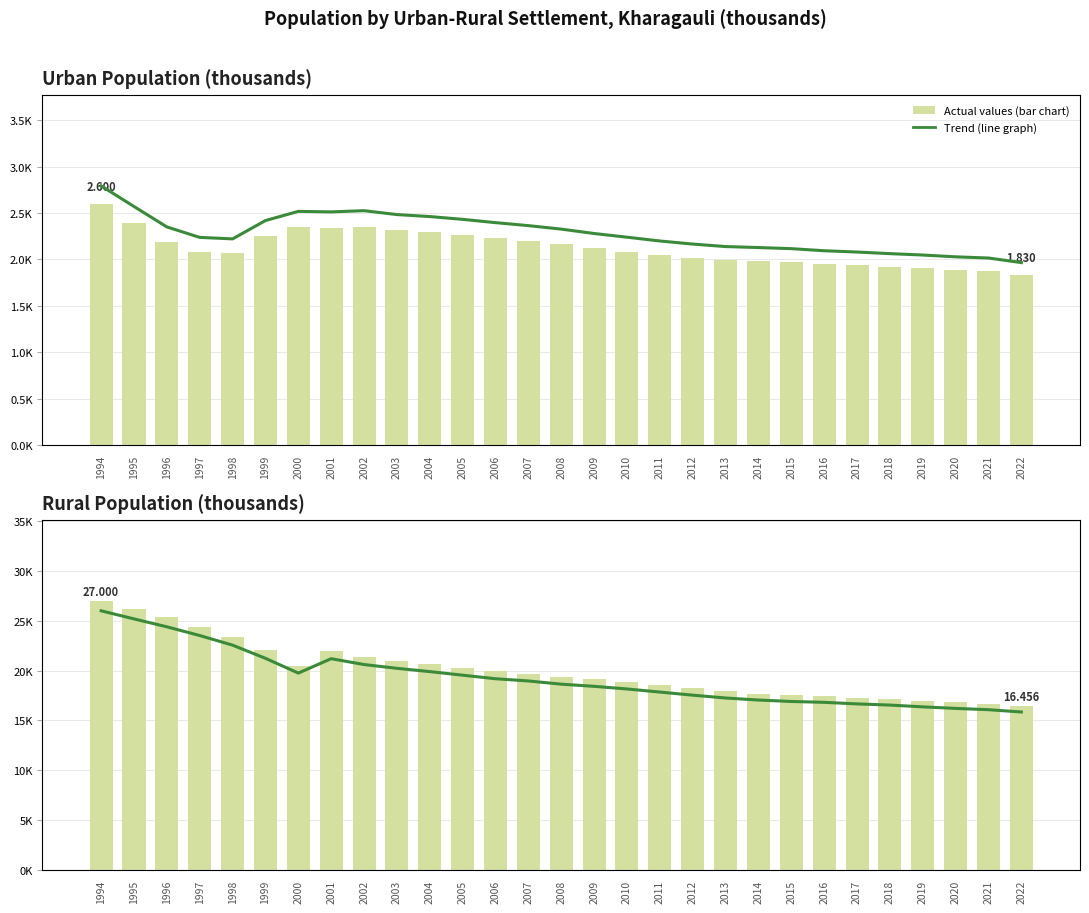

What is the value of the Trend (line graph) bar at the 9th from the left?

21.4